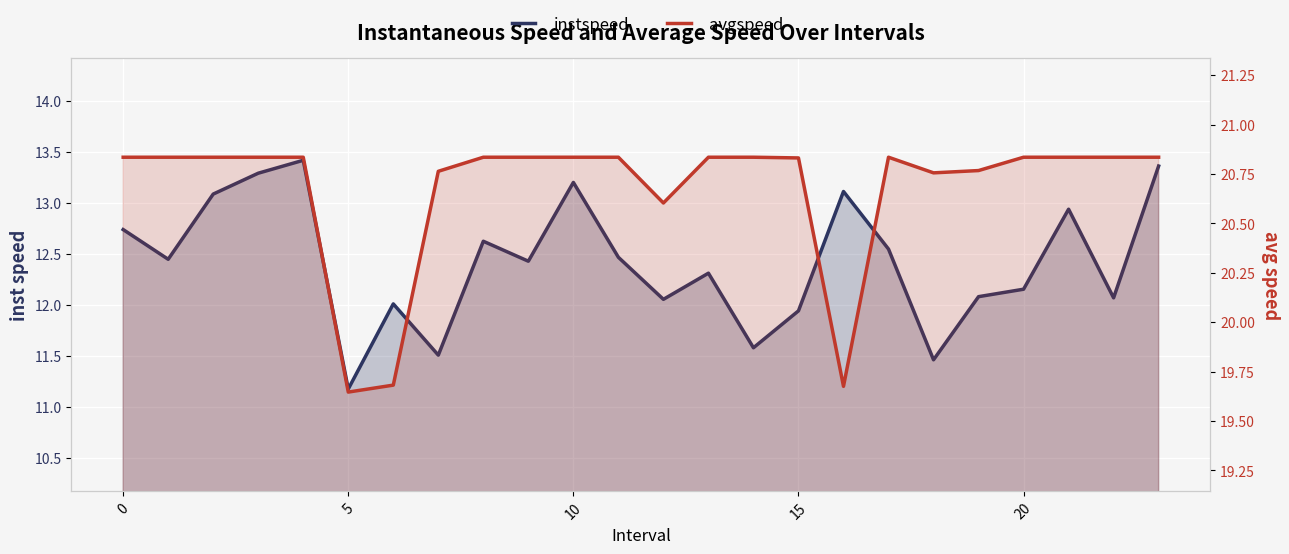

What is the value of the instspeed point at the 12th from the left?

12.5